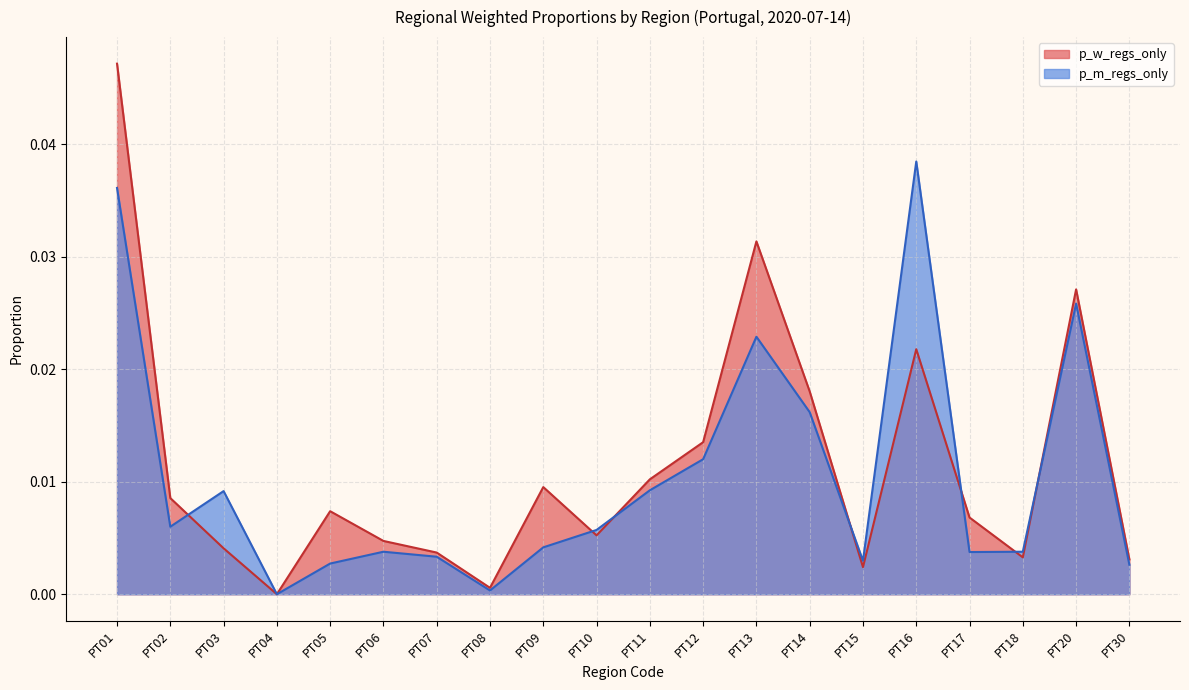

Which series has the widest spread of values?

p_w_regs_only